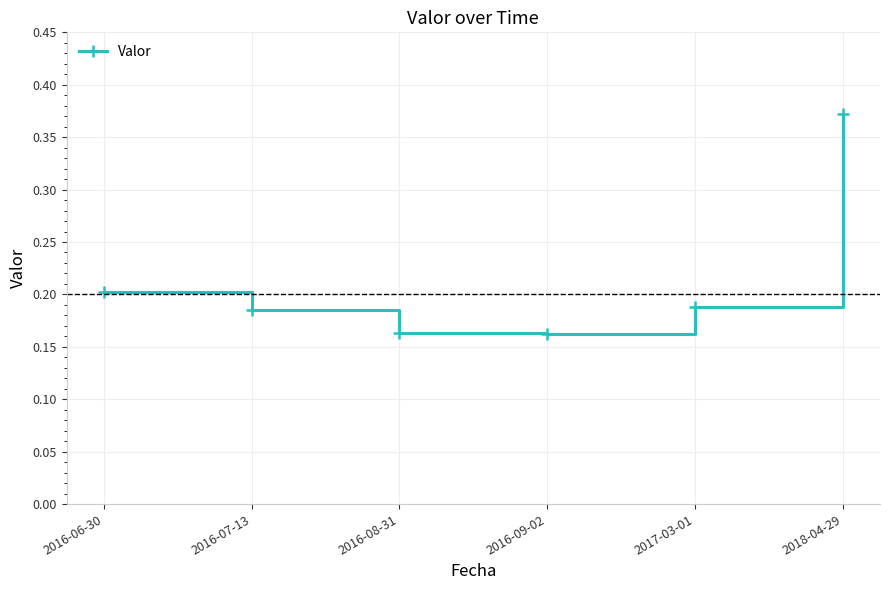

How many values are between 0 and 1?

6